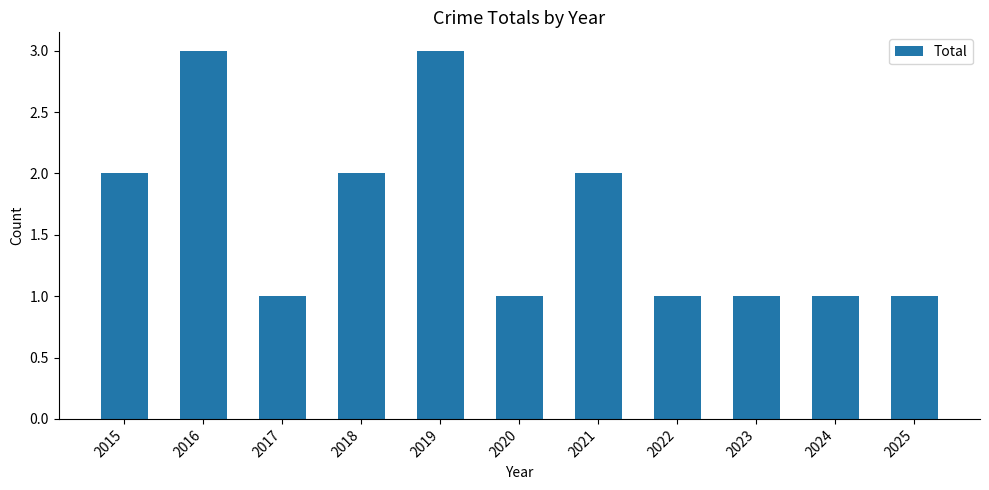

Reading left to right, extract all data points from this chart.

2	3	1	2	3	1	2	1	1	1	1